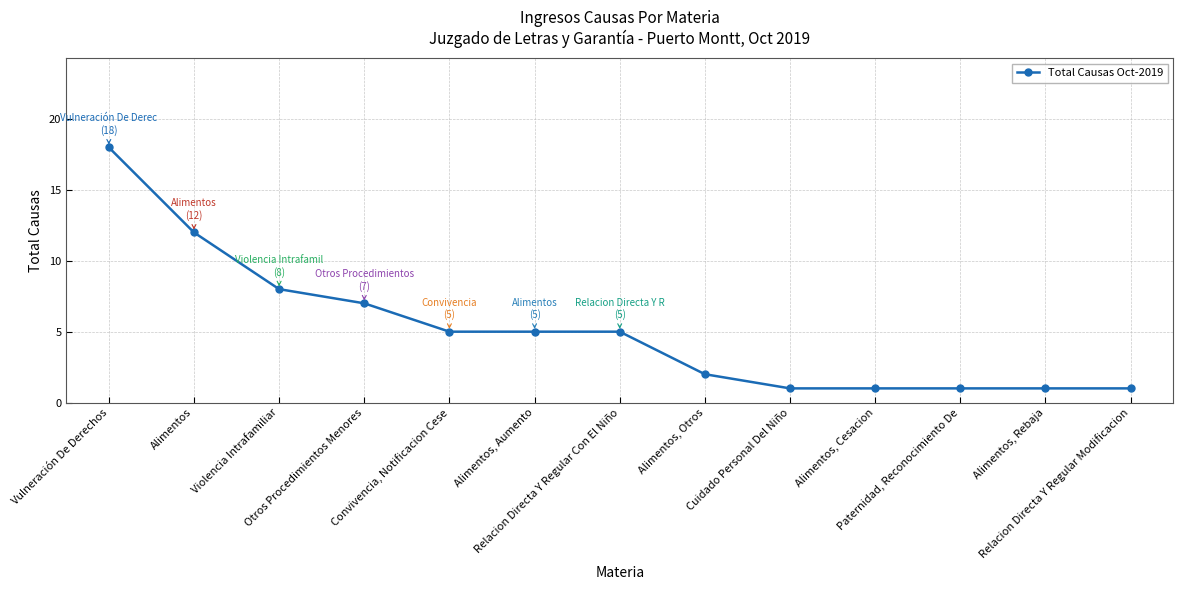

Count the number of categories in the chart.

13